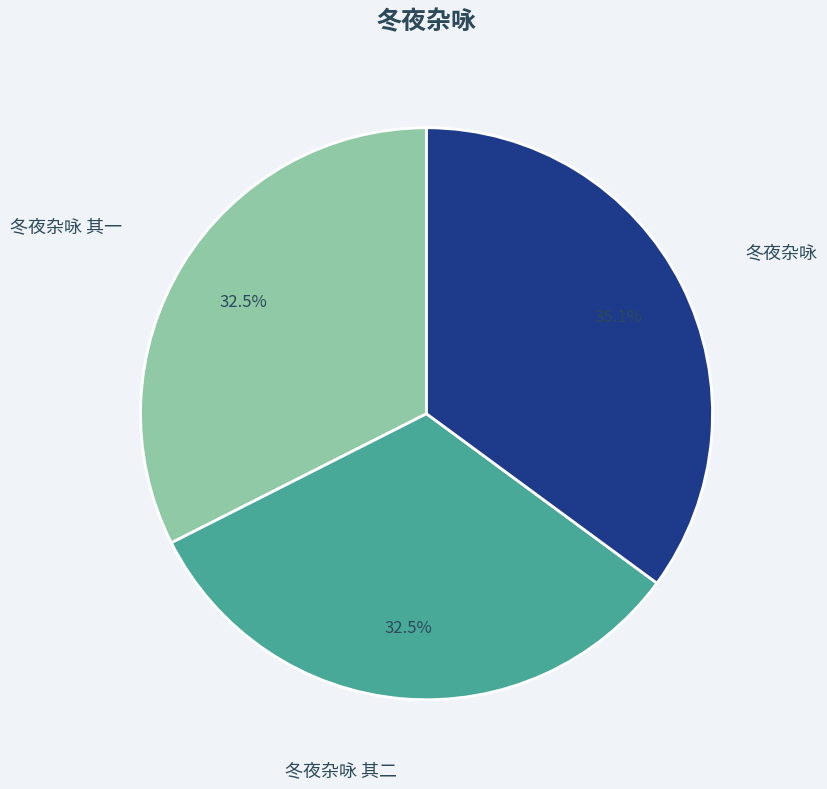

What portion of the pie excludes 冬夜杂咏 其二?

67.5%